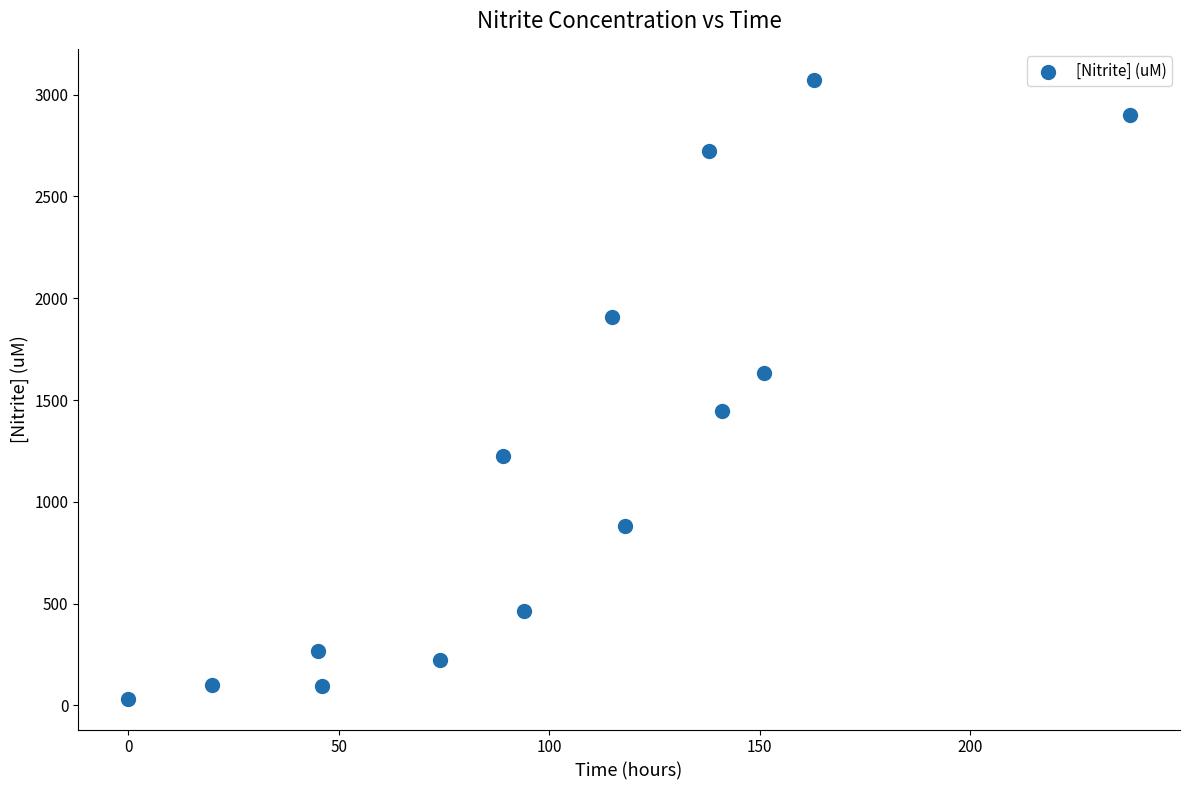

What is the range of X values (max minus min)?

238.0